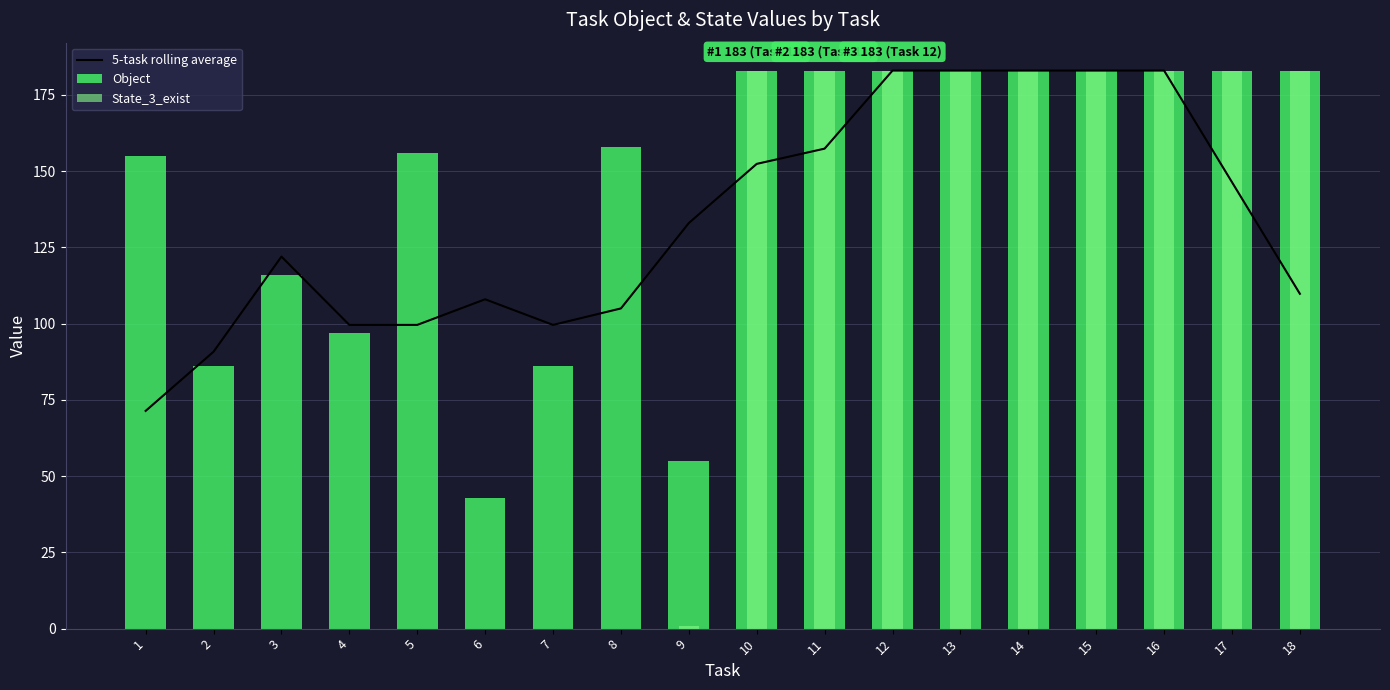

How many positive values does the State_3_exist series have?

10